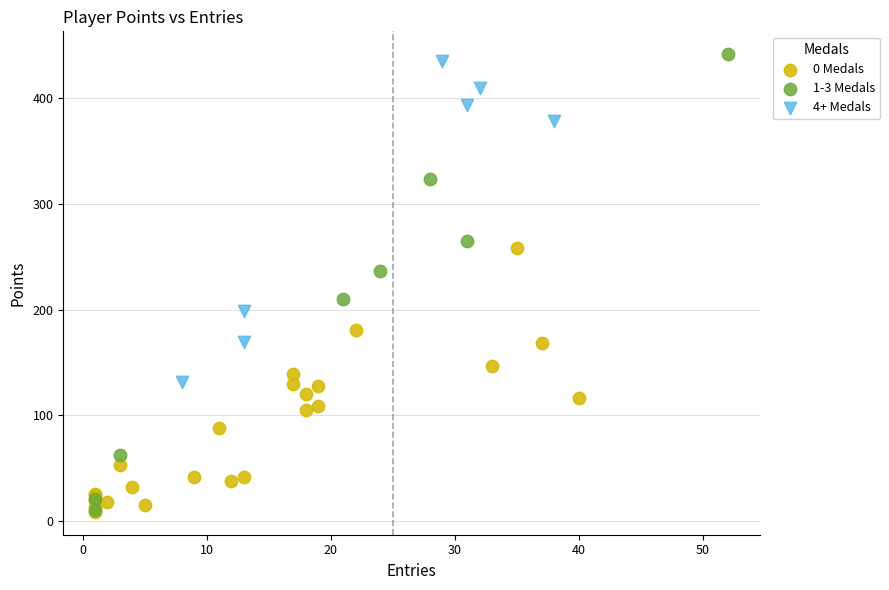

Which series has the largest Y range (max minus min)?

1-3 Medals